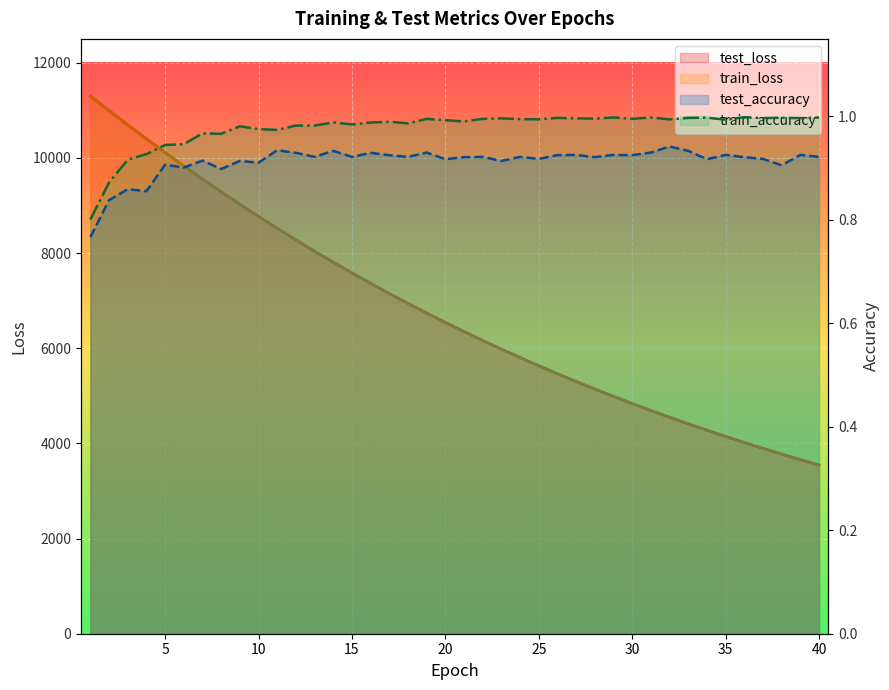

How many values in the train_loss series are below 6540?

20